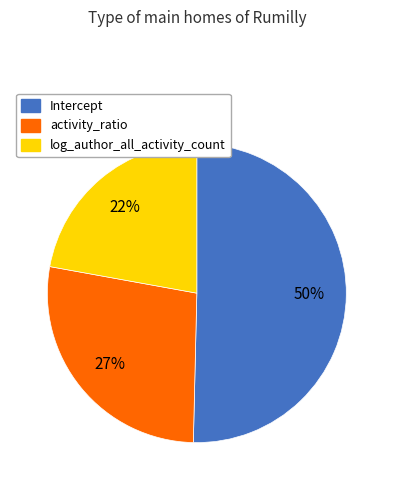

Which category accounts for the majority?

Intercept